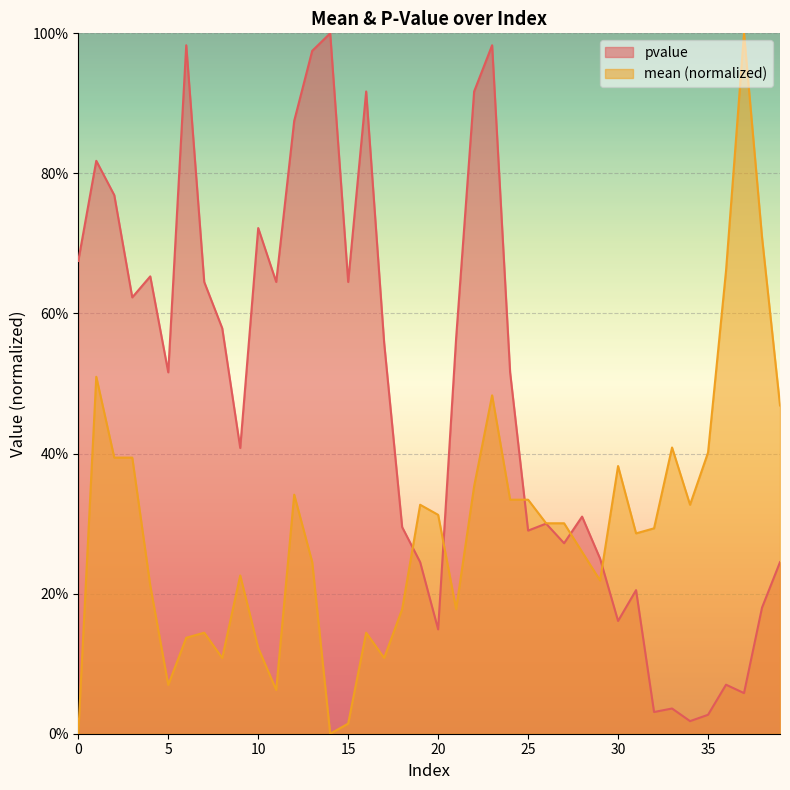

The pvalue series shows 0.9 at 22. True or false?

True